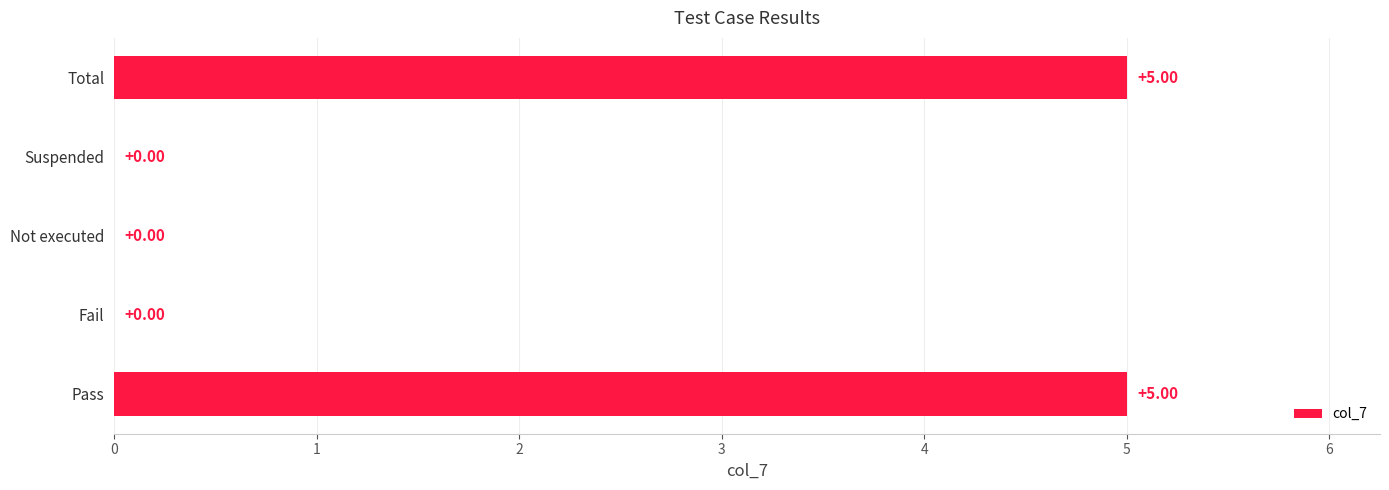

Count the values in the range 0 to 5.

5